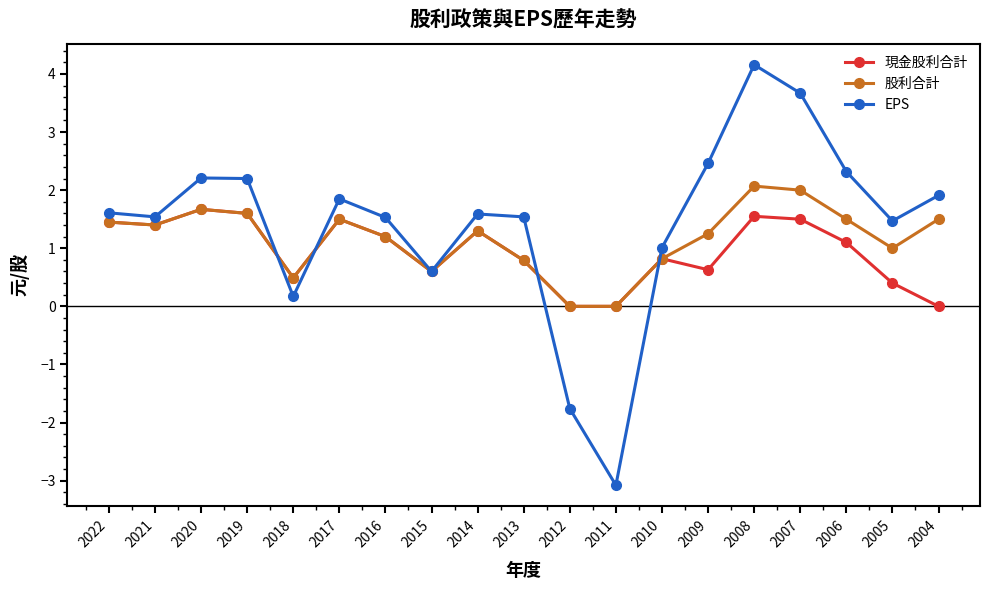

What are all the series names shown in the legend?

現金股利合計, 股利合計, EPS